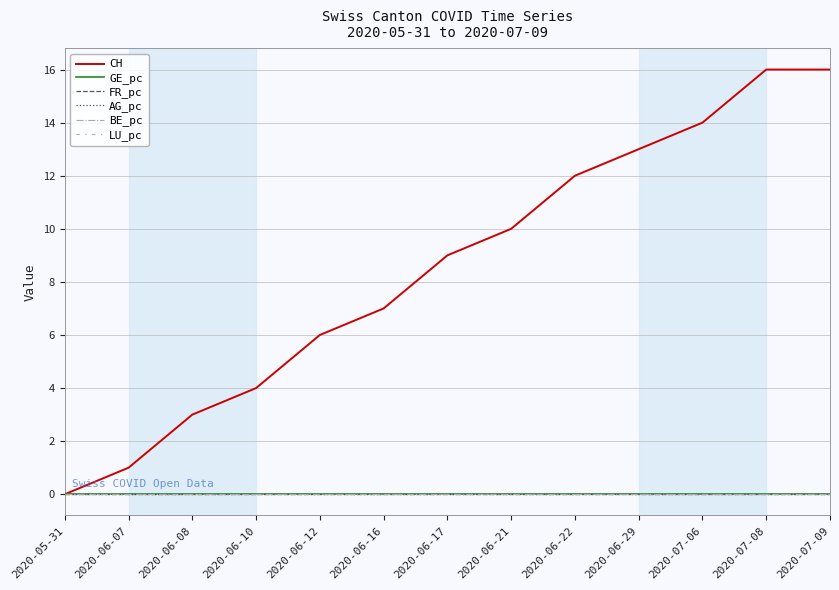

Does the chart have visible grid lines?

Yes